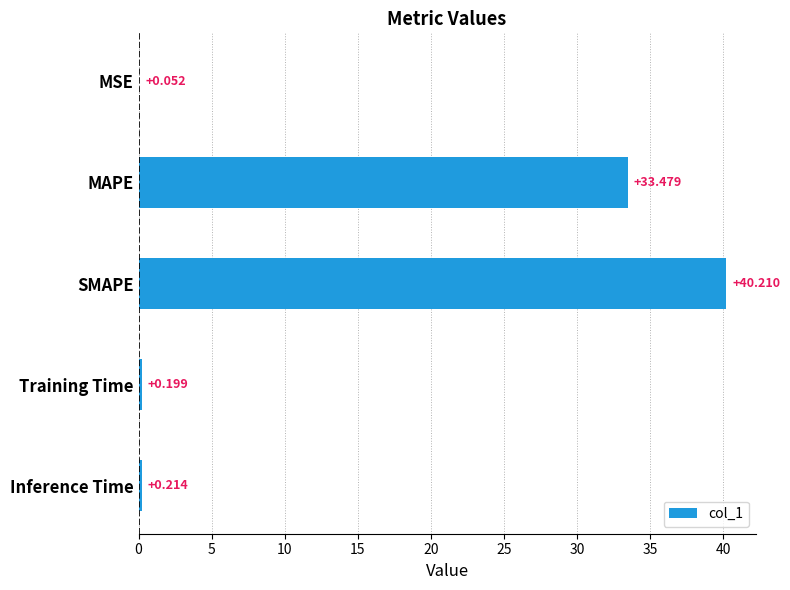

Which has a higher value, Training Time or SMAPE?

SMAPE